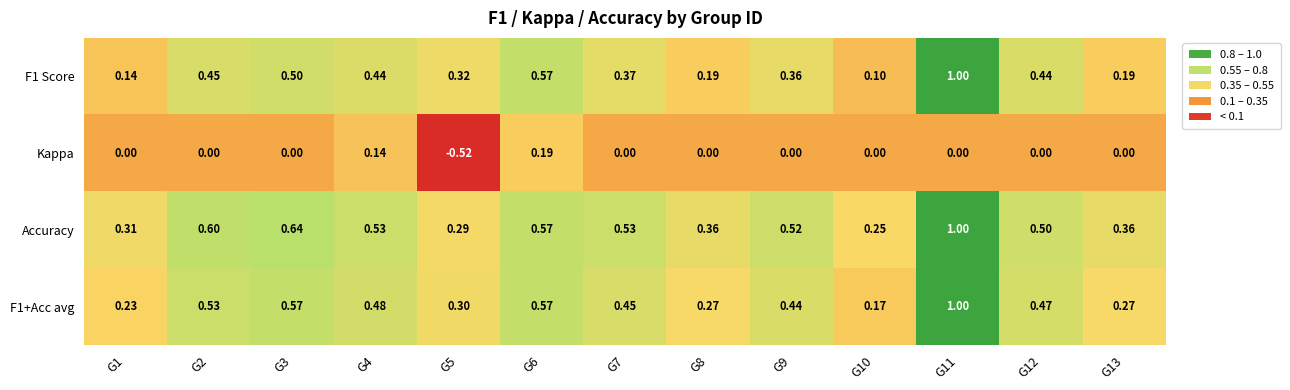

Which series has the largest total across all categories?

Accuracy